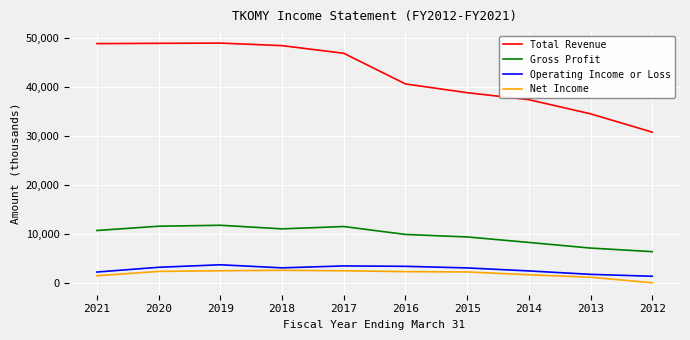

At 2014, list the series in order from smallest to largest.

Net Income, Operating Income or Loss, Gross Profit, Total Revenue